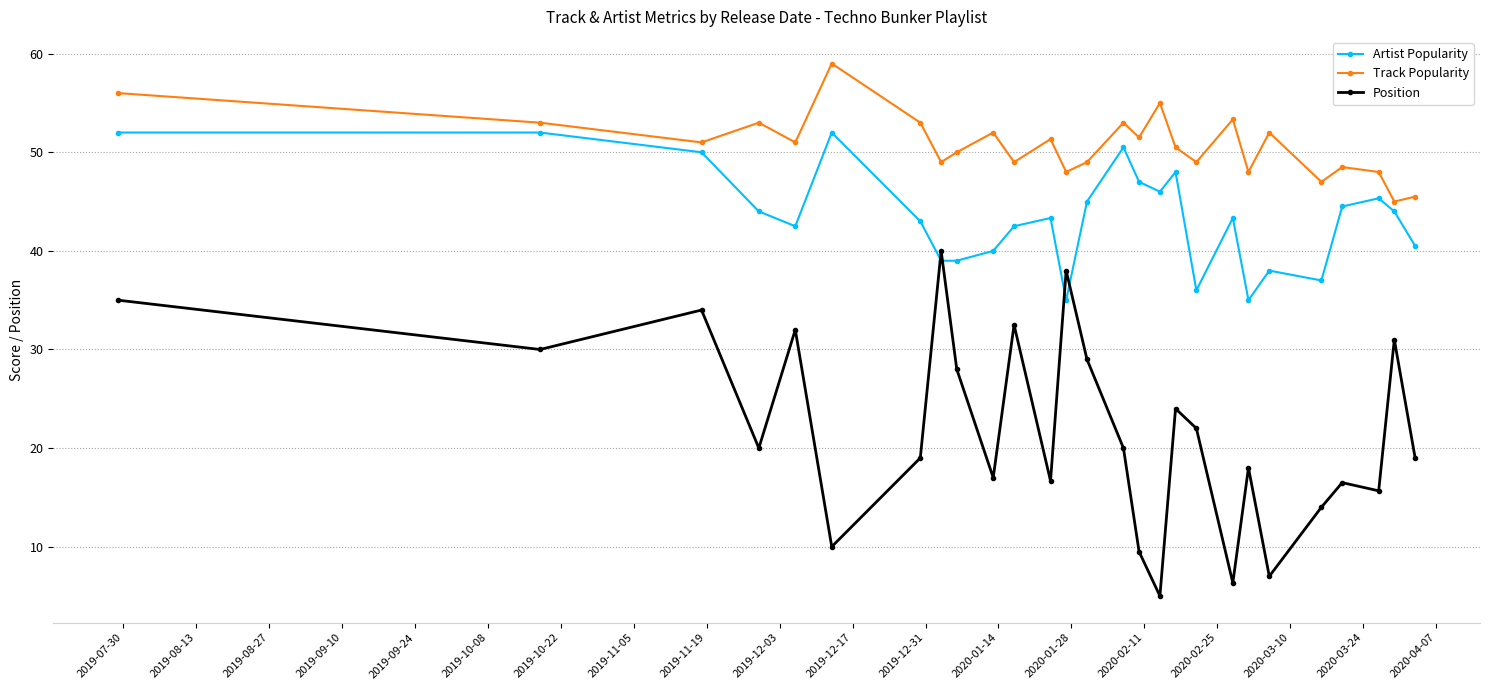

Rank the series by their average value, from highest to lowest.

Track Popularity, Artist Popularity, Position